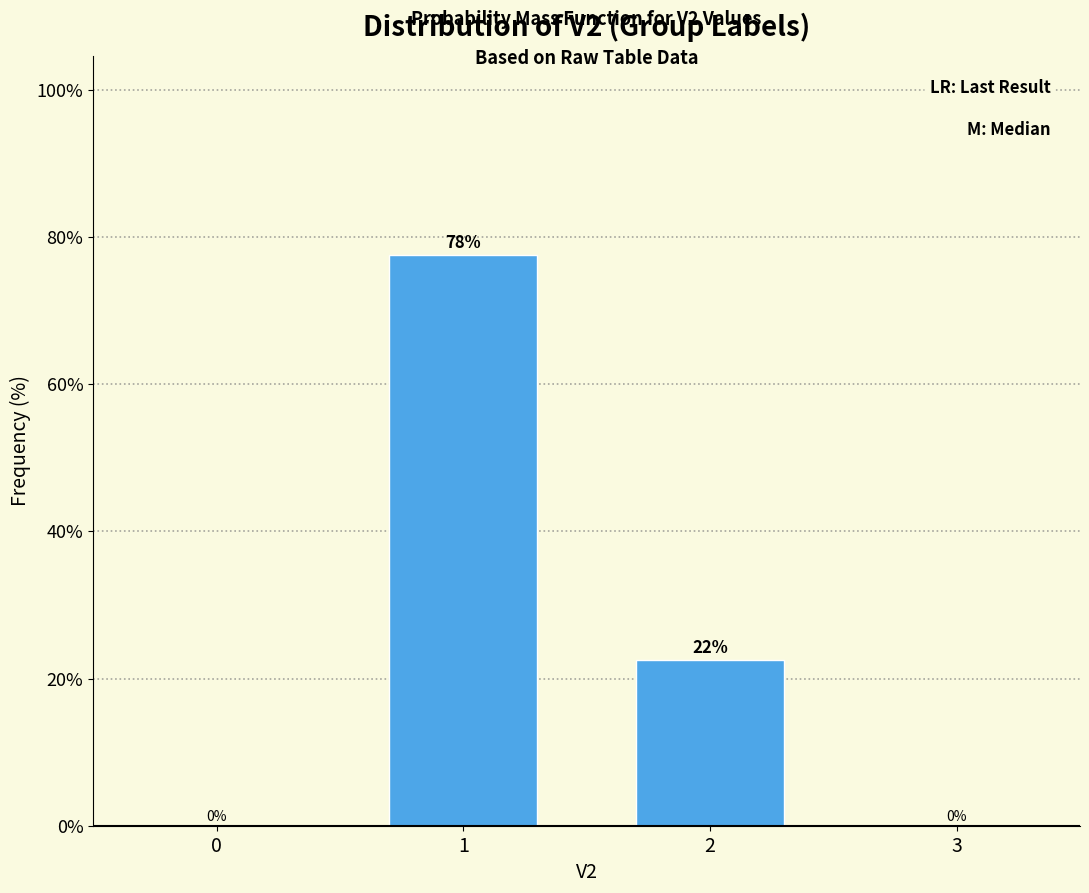

The value at 3 is 0.0. True or false?

True